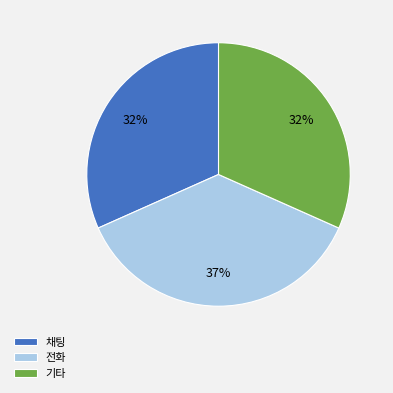

Is there a majority slice in this chart?

No